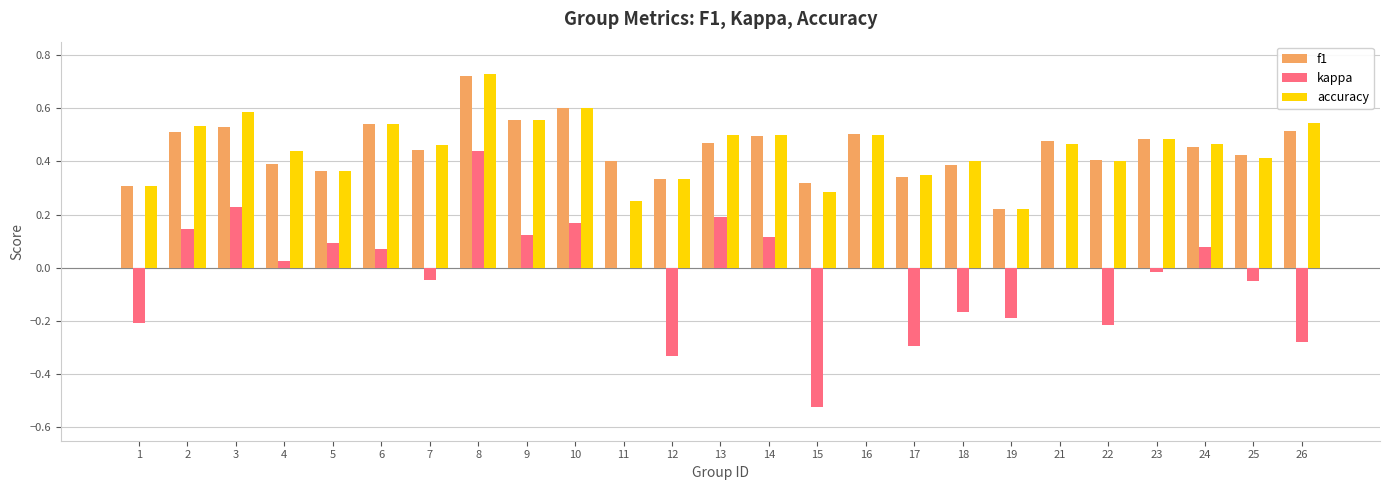

What is the sum of all kappa values?

-0.6